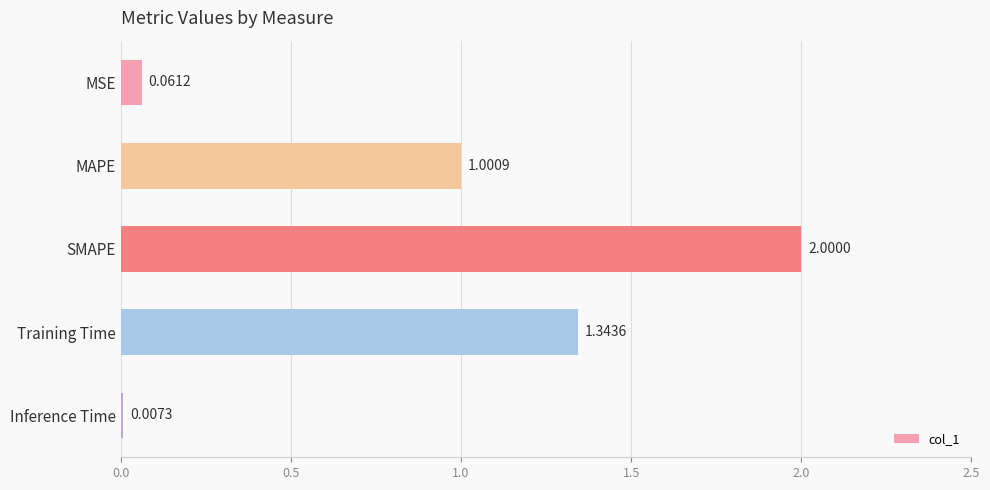

What is the sum of all values?

4.4